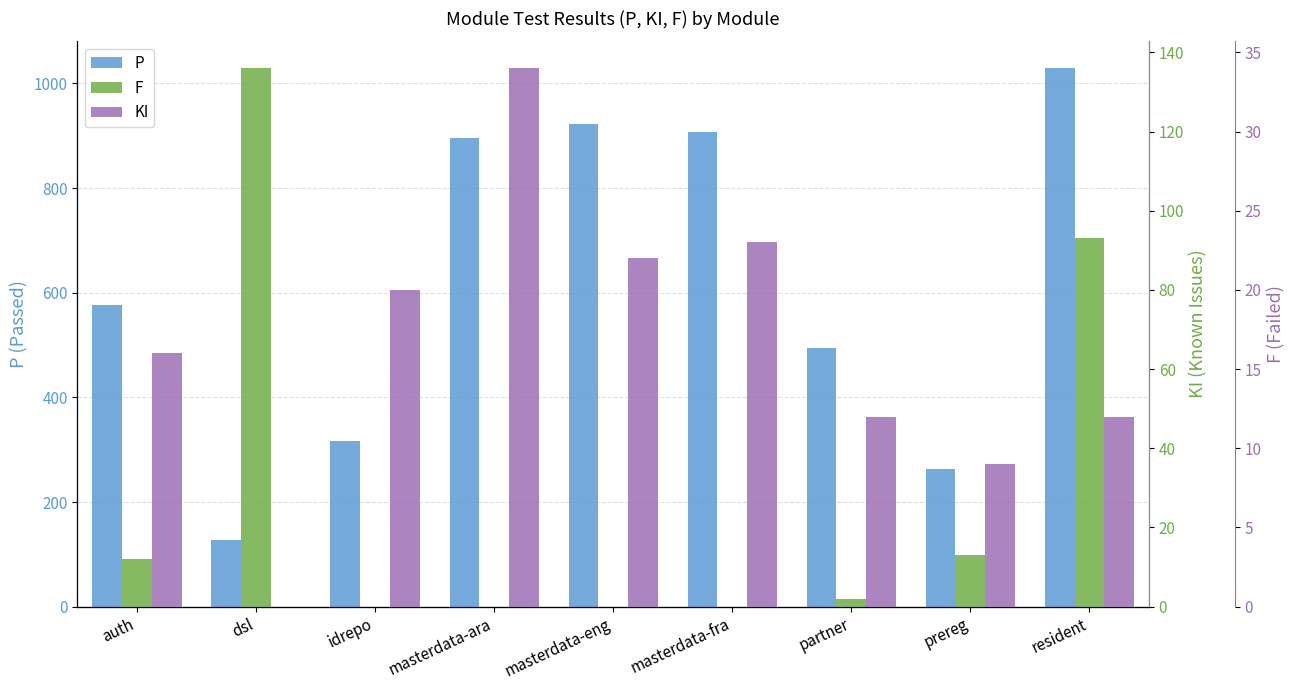

What is the minimum value for P?

127